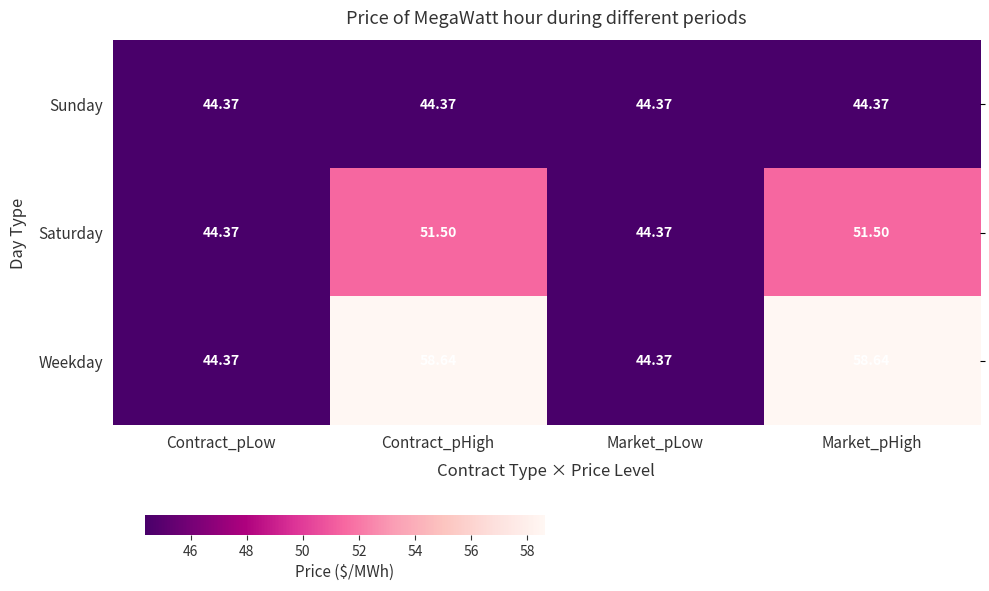

At which label does Saturday first exceed 51?

Contract_pHigh